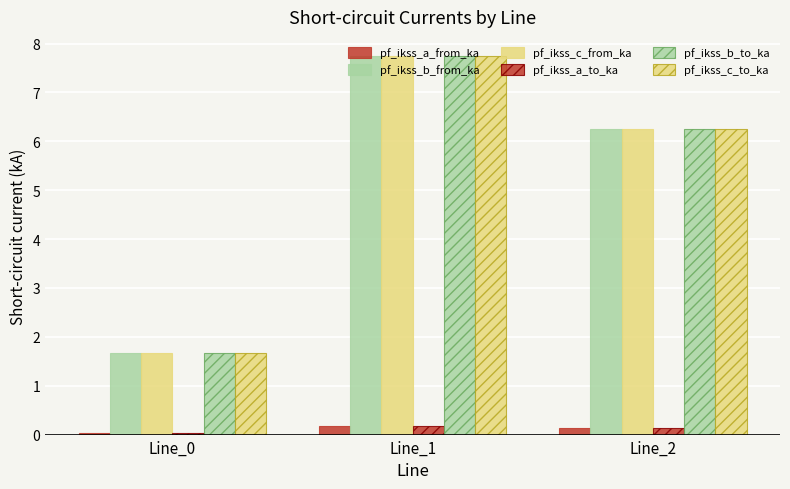

Count the number of categories in the chart.

3